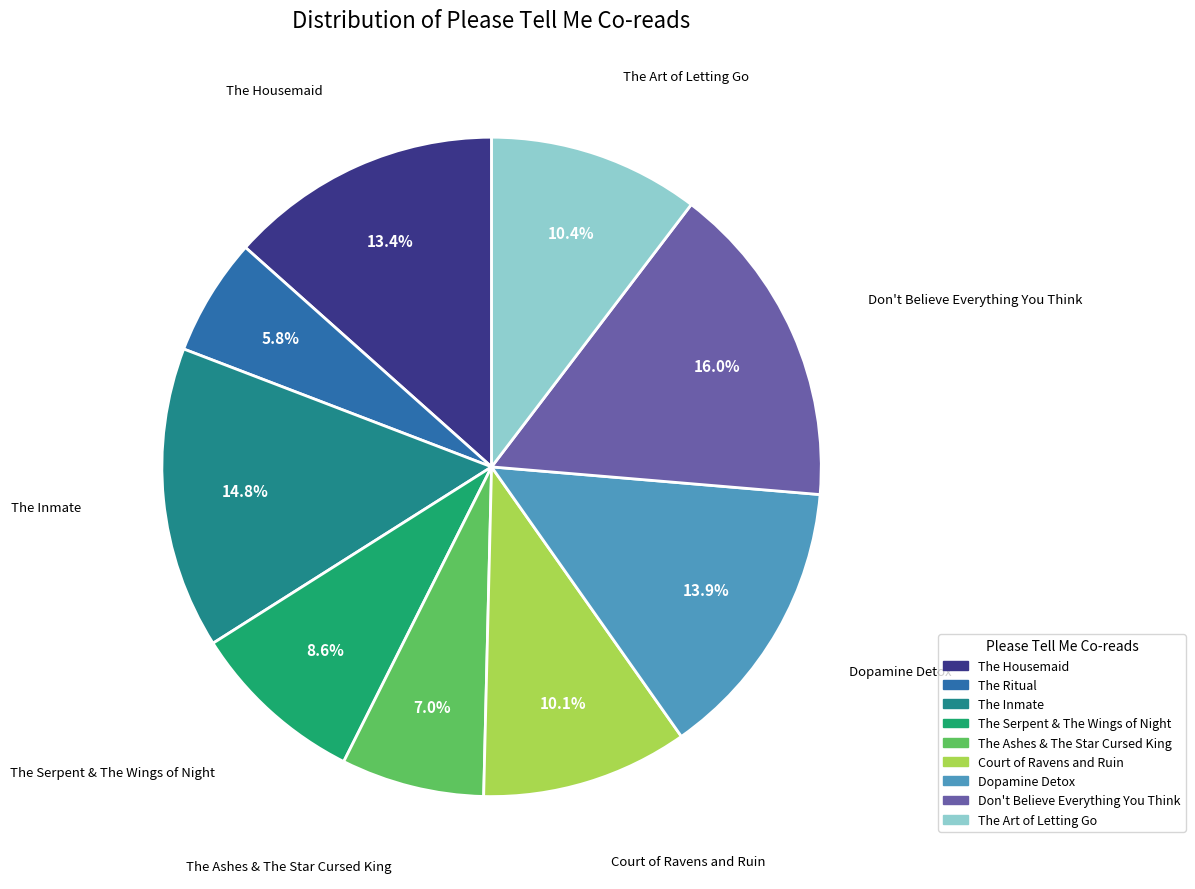

Does The Housemaid account for over 50% of the chart?

No